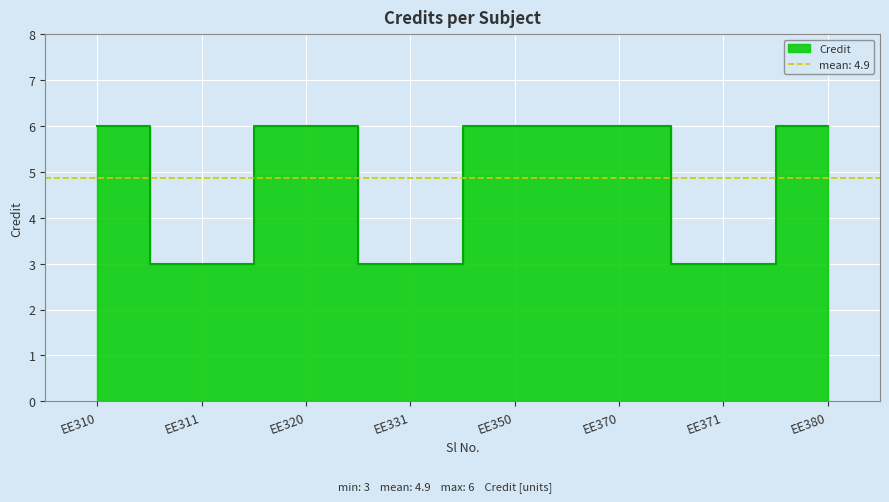

How many categories are shown in the chart?

8